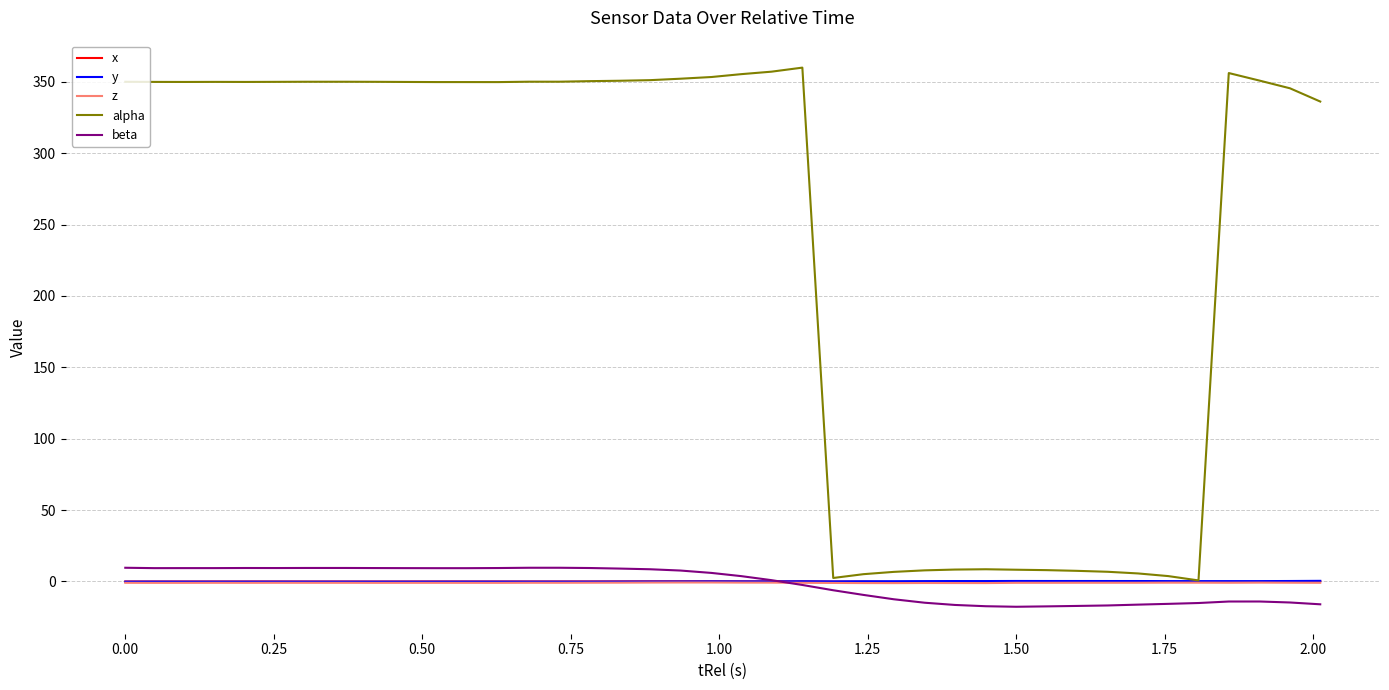

What is the smallest value displayed?

-17.8